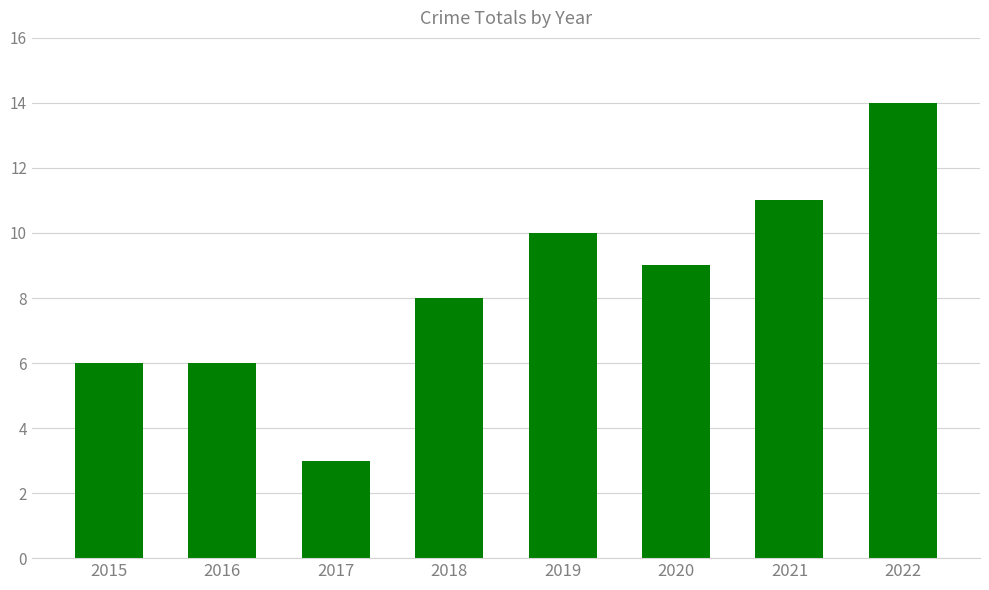

Reading left to right, extract all data points from this chart.

6	6	3	8	10	9	11	14